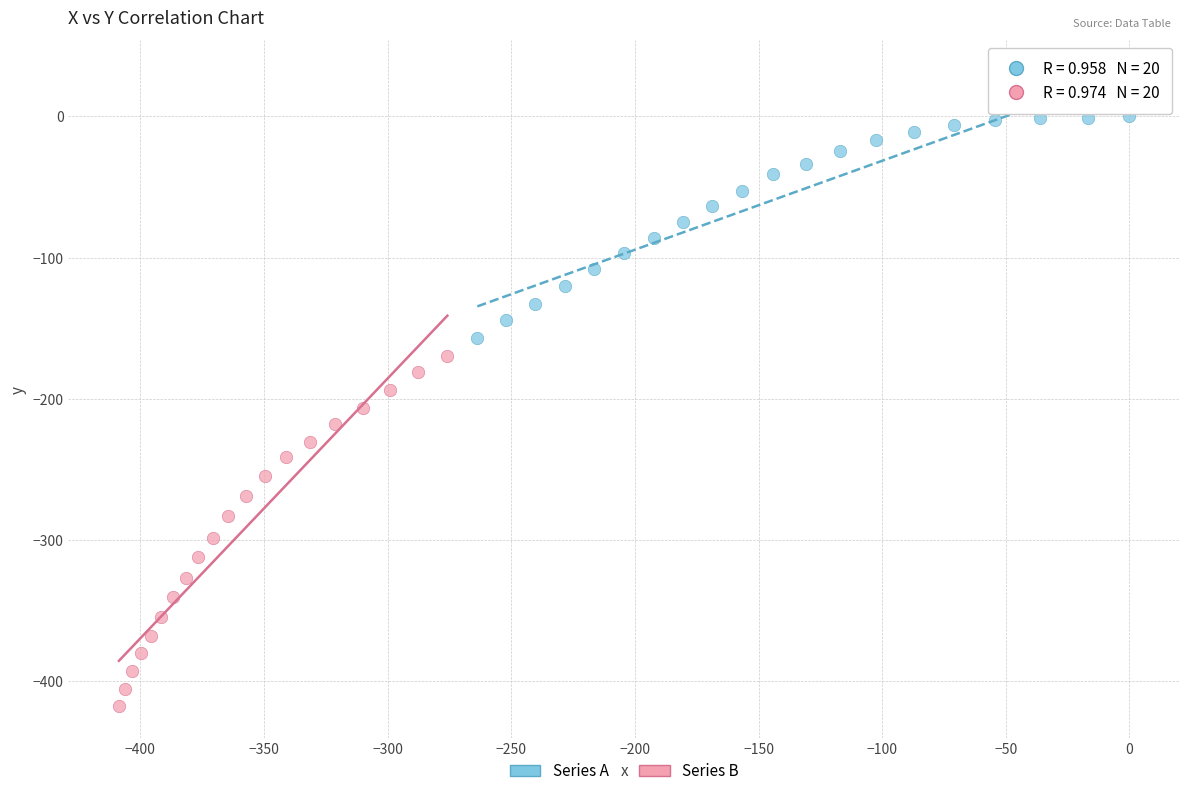

Which series contains the lowest Y value?

Series B